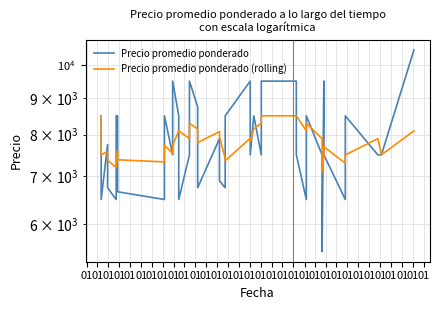

What is the maximum value shown in the chart?

10500.0